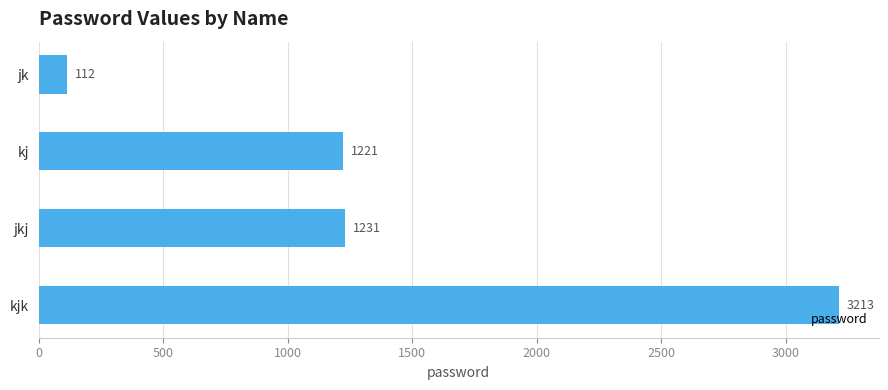

What is the smallest value displayed?

112